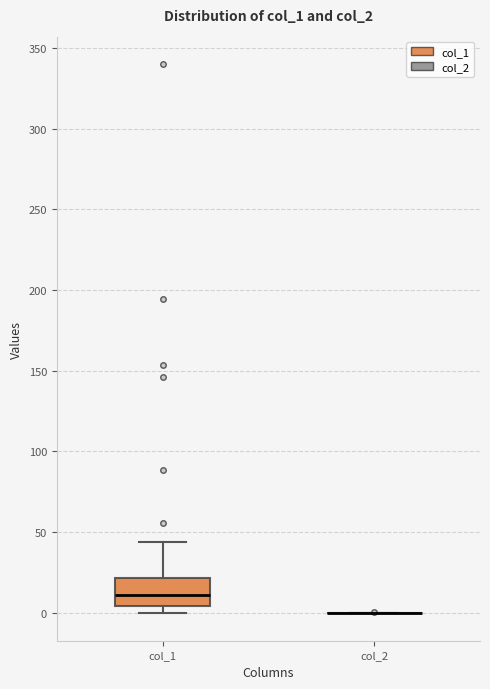

Comparing the boxes themselves (not the whiskers), which one is the tallest?

col_1